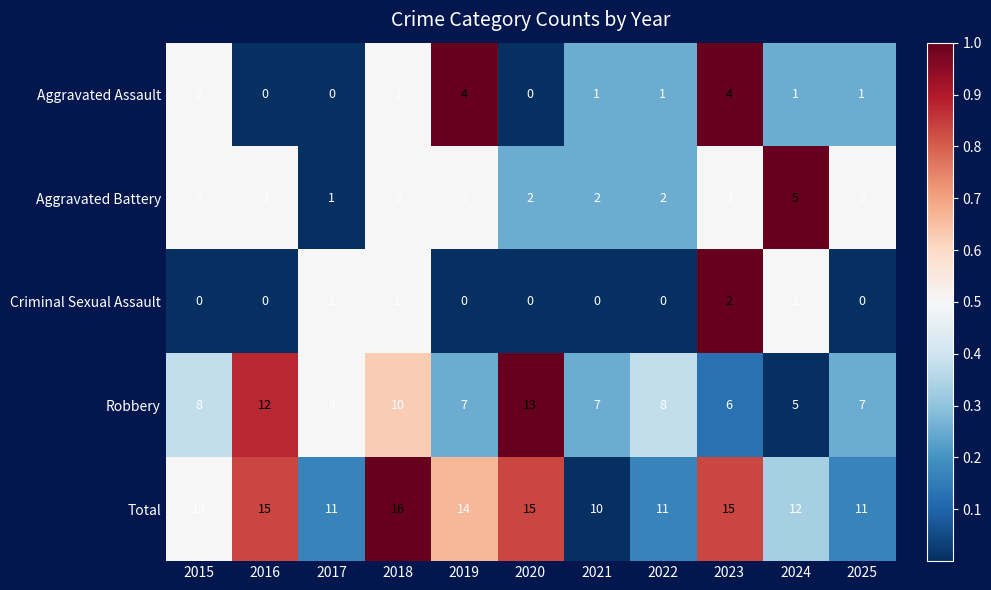

True or false: Aggravated Battery has a value of 3 at 2015.

True